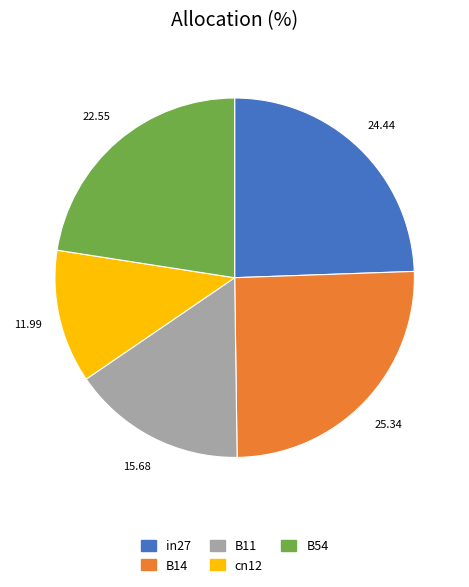

What is the ratio of the value at B54 to the value at in27?

0.9